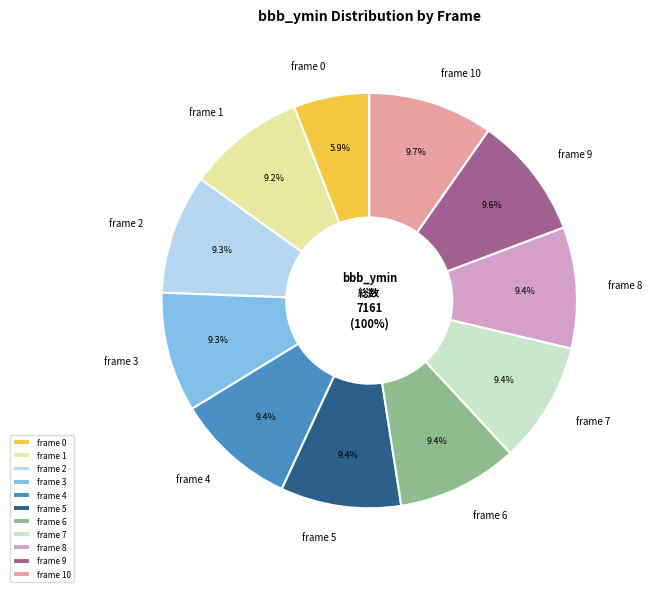

To the nearest percent, what is the difference between the 0 and 9 slice percentages?

4%